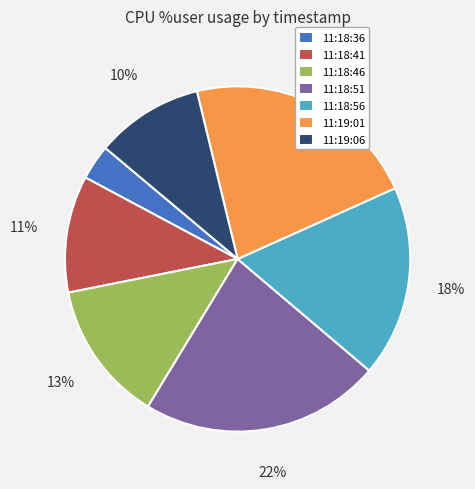

Count the number of slices in the pie.

7